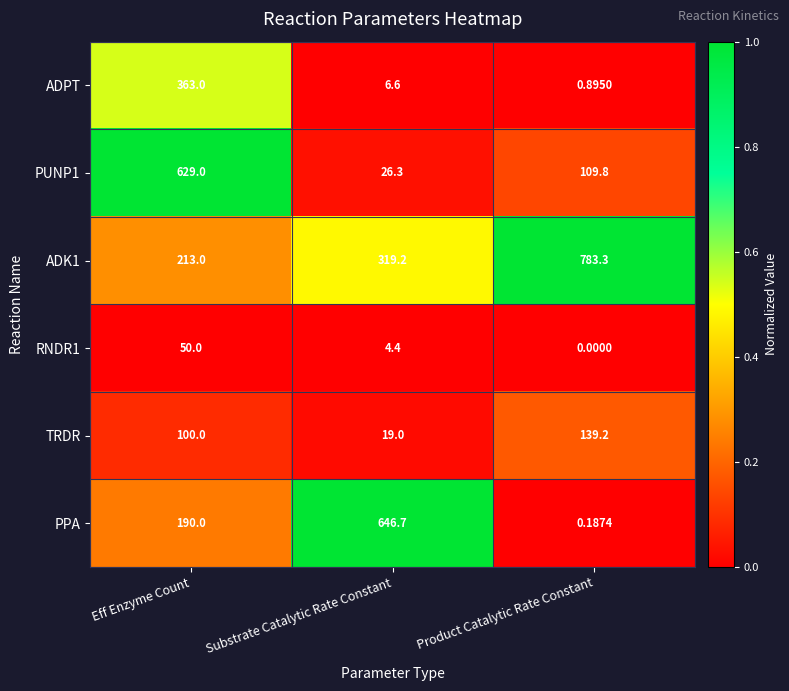

At which category is the sum across all series the highest?

Eff Enzyme Count